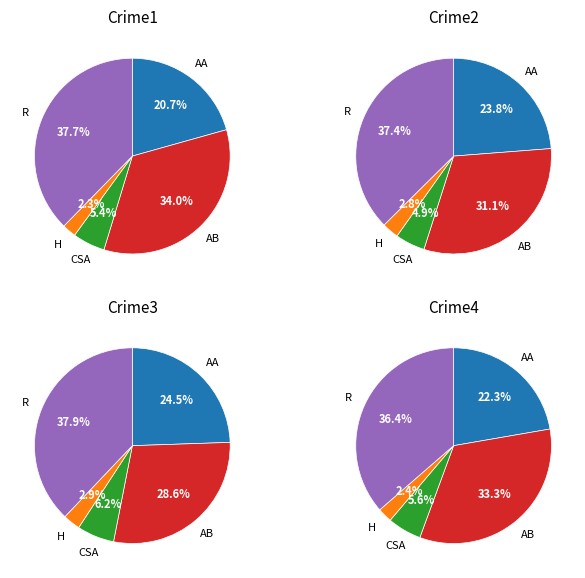

The Homicide slice represents 1% of the pie. True or false?

False